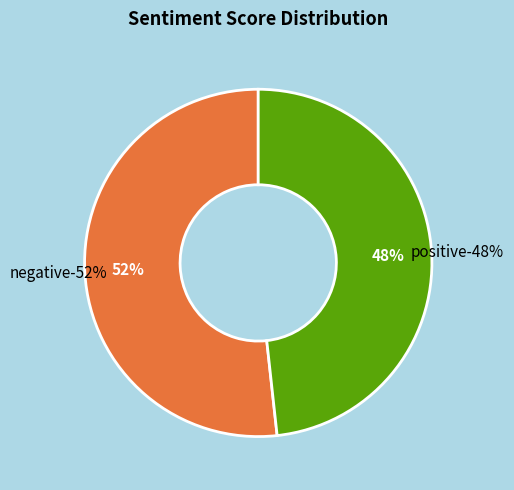

Does positive represent more than half of the total?

No